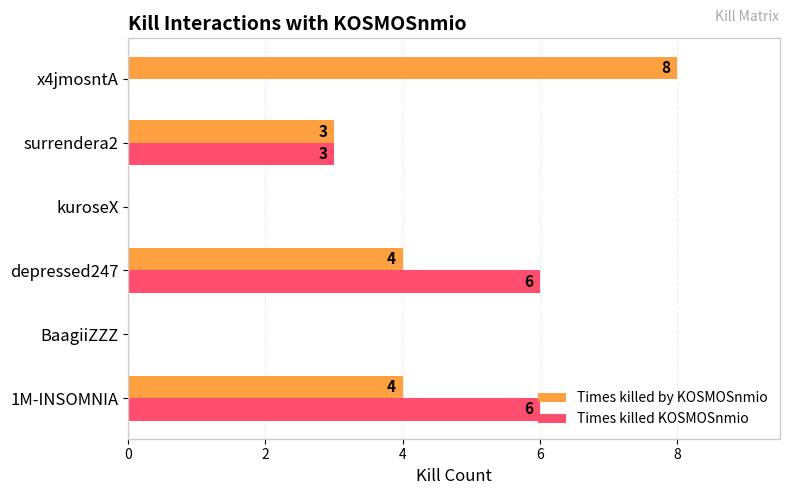

Which series has the largest total across all categories?

Times killed by KOSMOSnmio